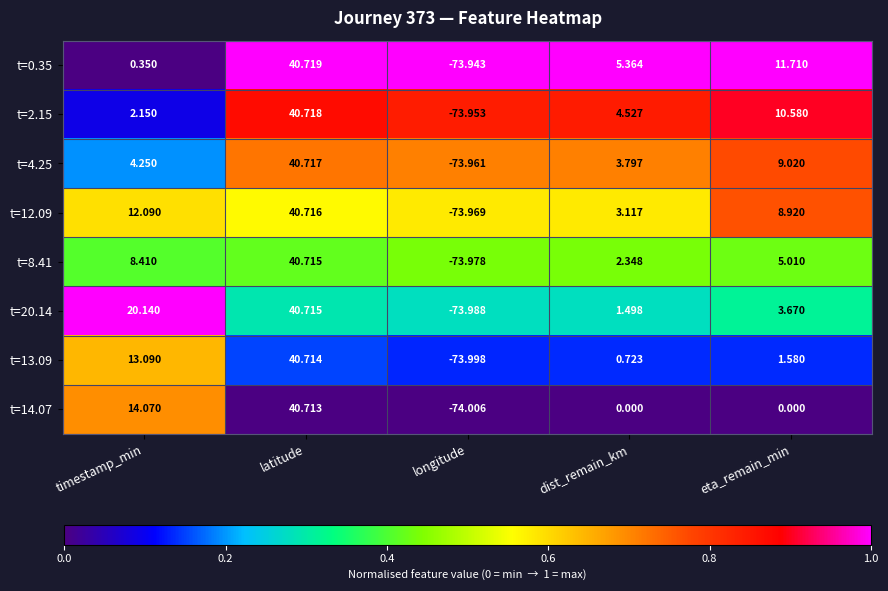

At which category is the sum across all series the highest?

latitude